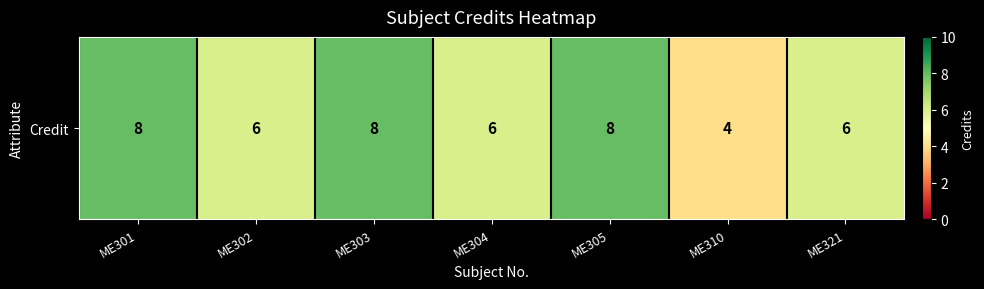

Which has a higher value, ME303 or ME301?

ME303